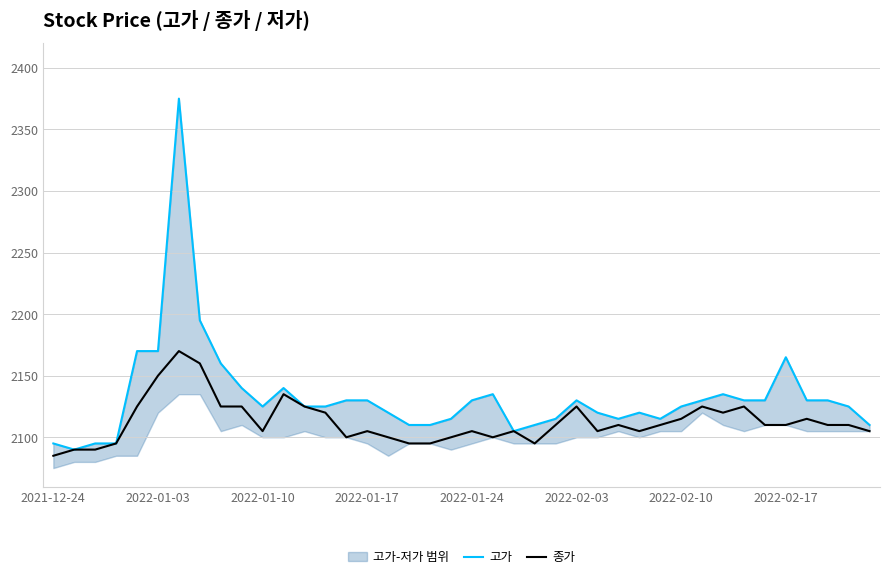

Which series has the largest total across all categories?

고가